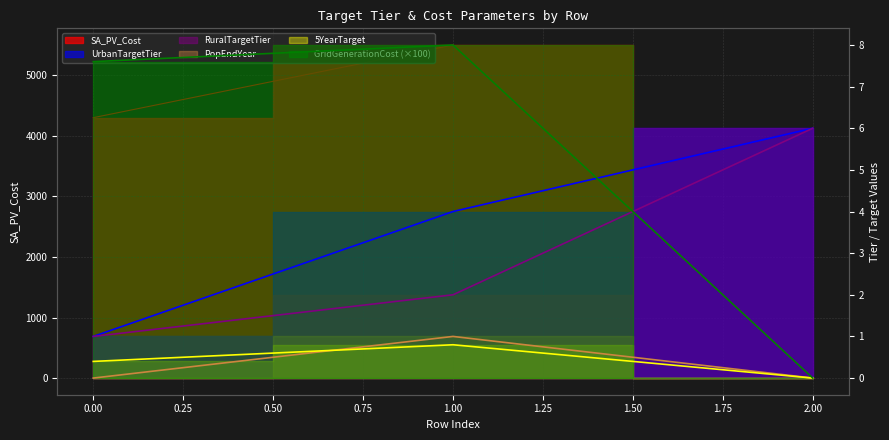

Count the 5YearTarget values in the range 0 to 1.

3